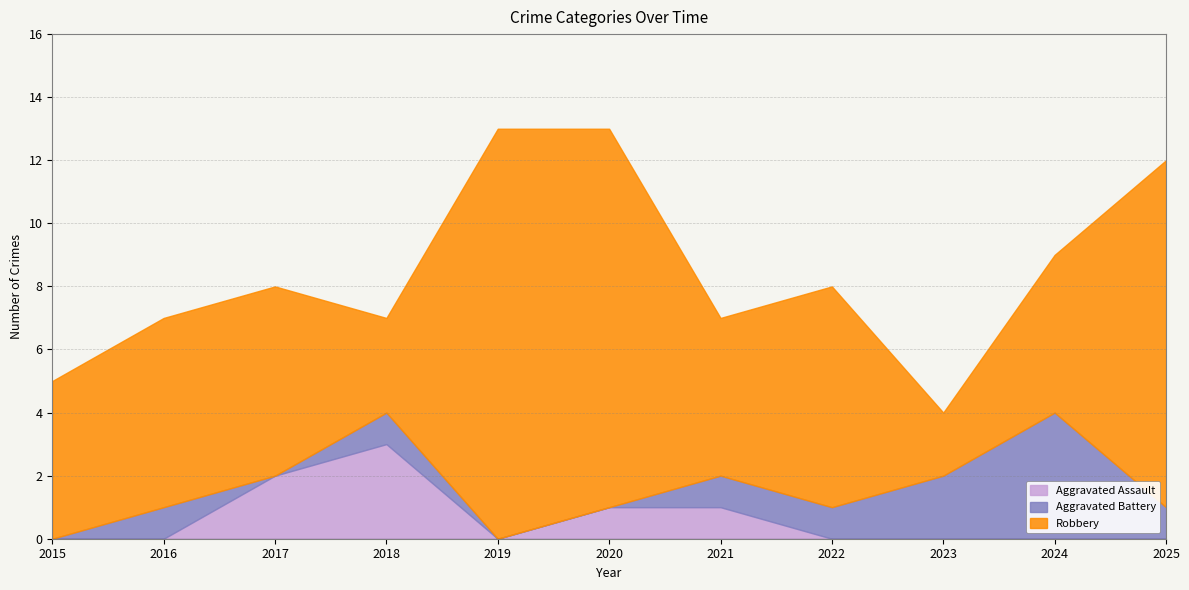

True or false: Aggravated Battery has a value of 0 at 2015.

True